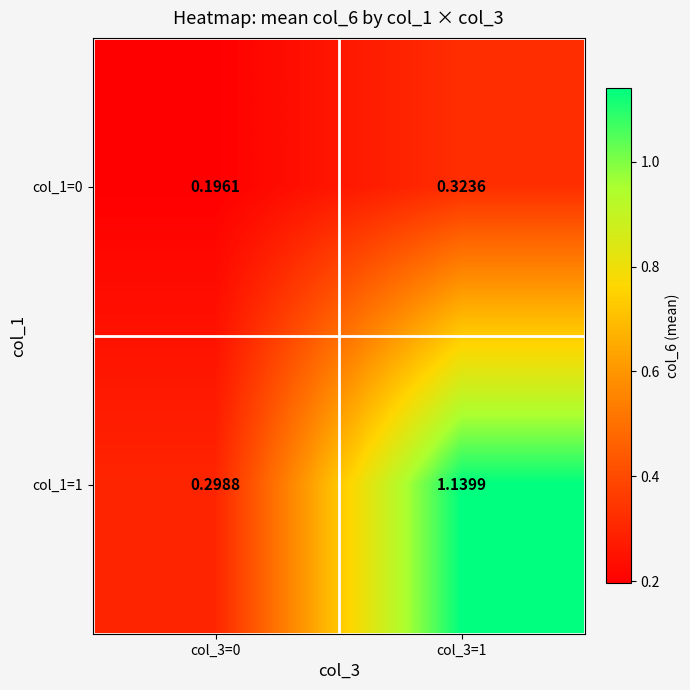

Rank the series by their average value, from lowest to highest.

col_1=0, col_1=1